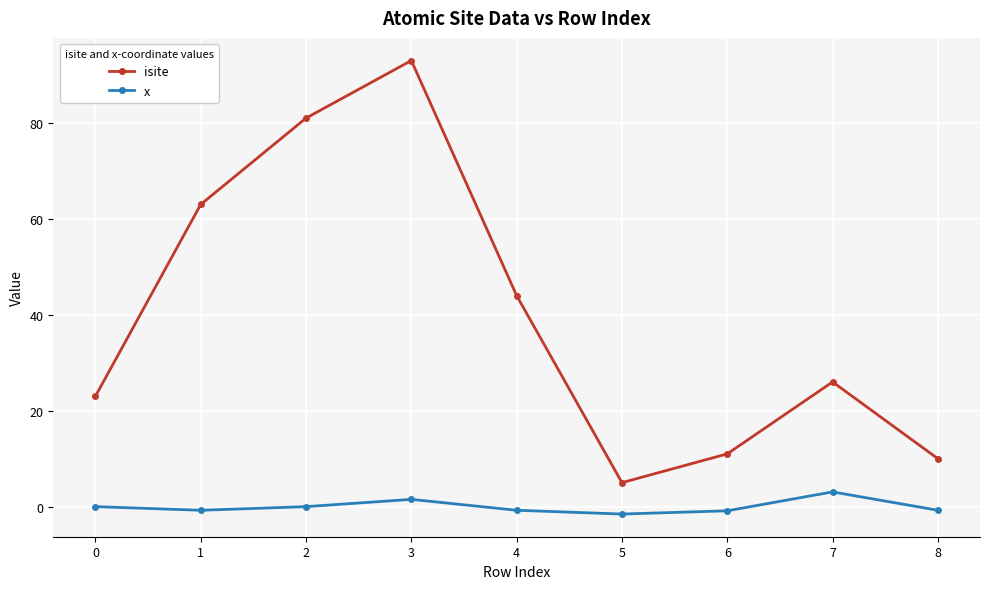

True or false: isite and x cross at least once.

False